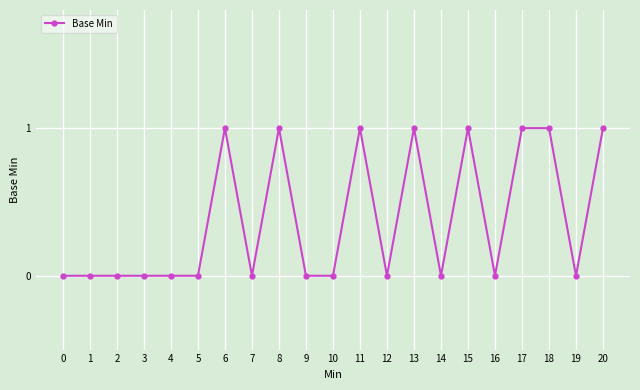

How many categories are shown in the chart?

21